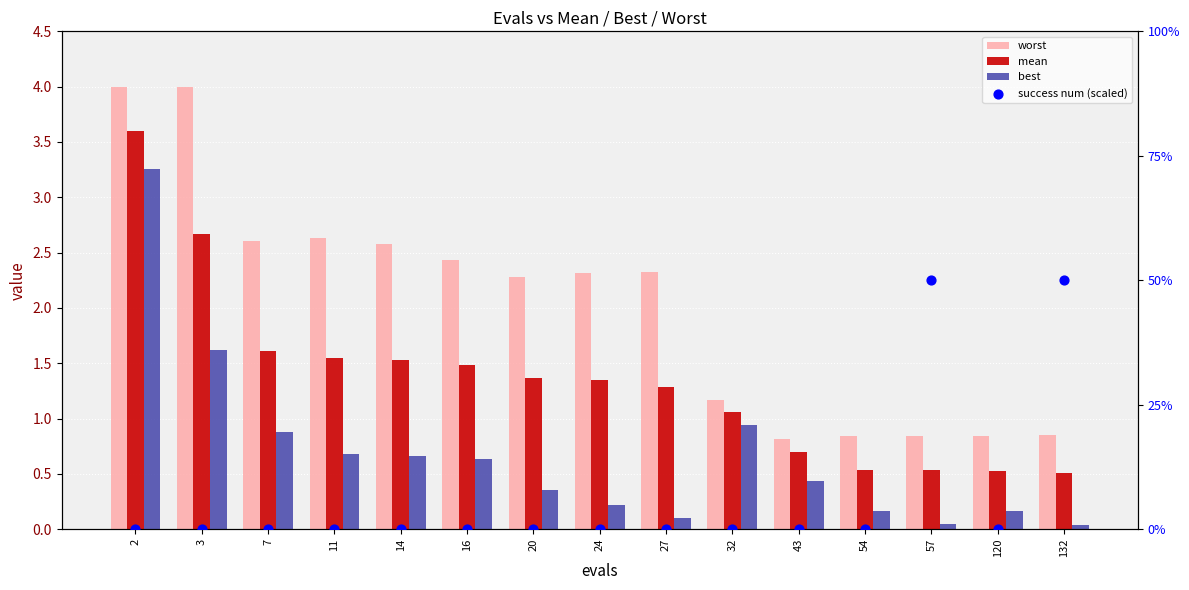

What are all the series names shown in the legend?

worst, mean, best, success num (scaled)